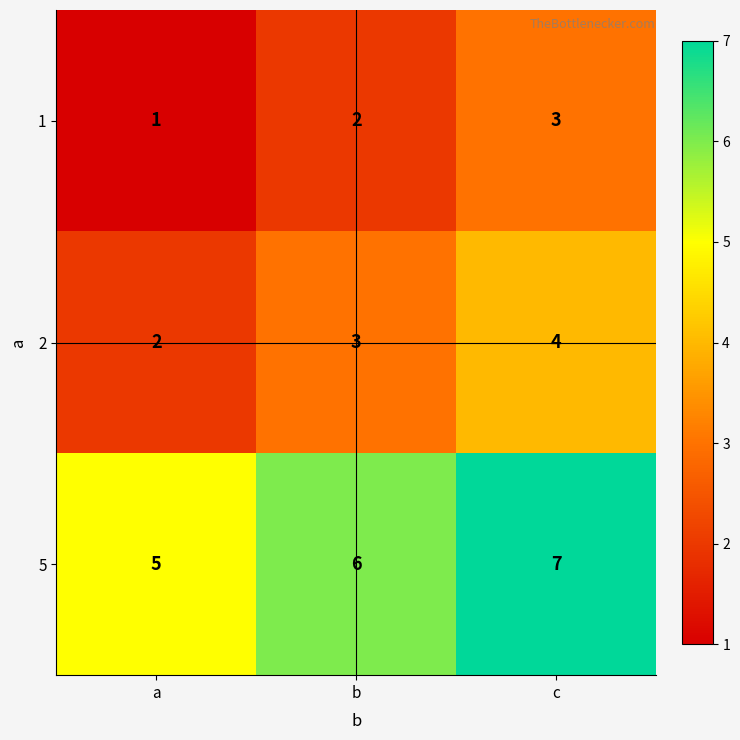

What is the approximate value of 2 at b?

3